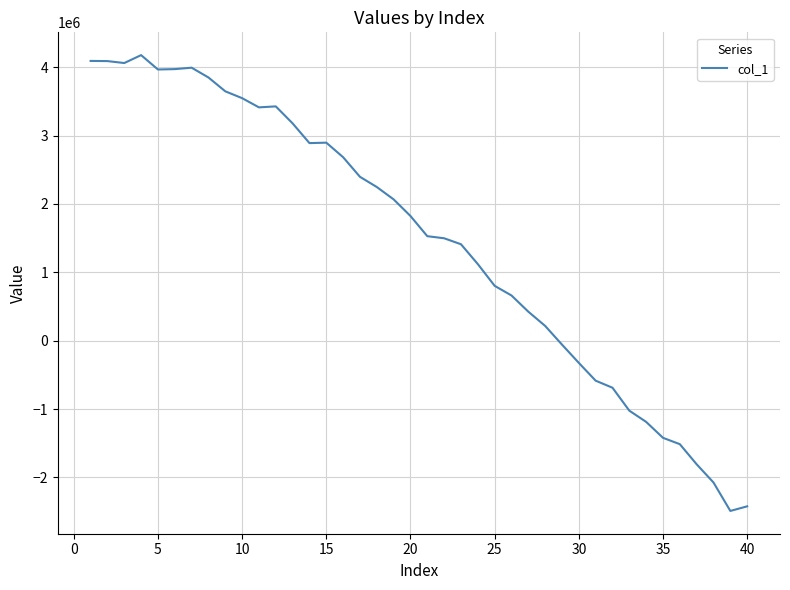

What is the maximum value shown in the chart?

4175507.0